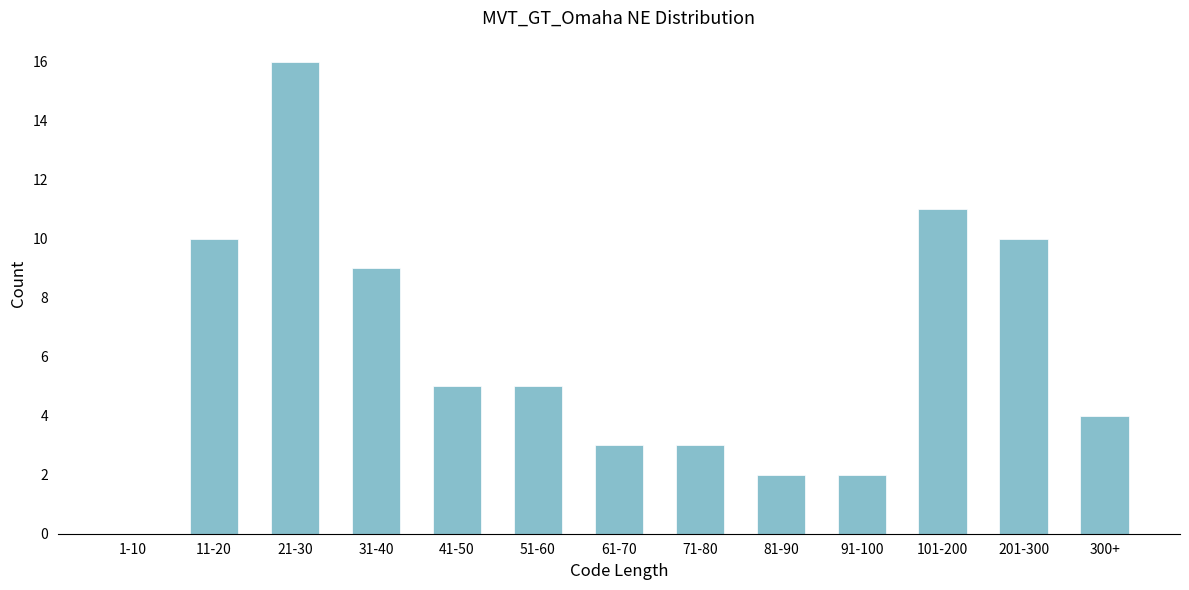

Reading right to left, list all the values displayed in this chart.

300+=4	201-300=10	101-200=11	91-100=2	81-90=2	71-80=3	61-70=3	51-60=5	41-50=5	31-40=9	21-30=16	11-20=10	1-10=0